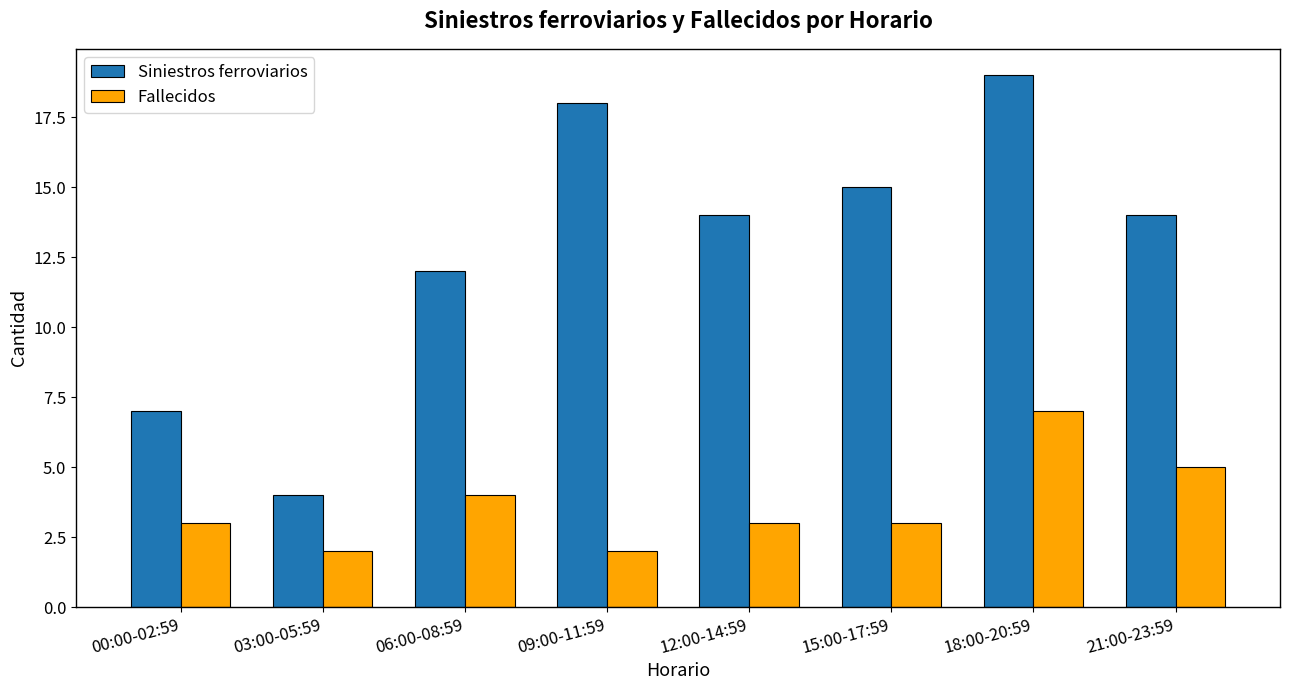

Which series changed the most between 03:00-05:59 and 06:00-08:59?

Siniestros ferroviarios